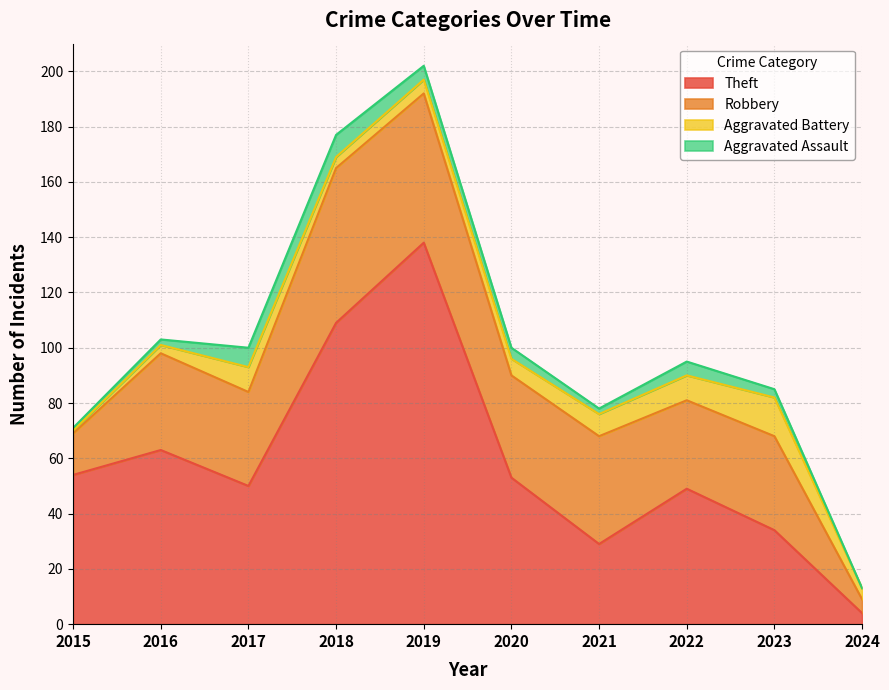

What are all the series names shown in the legend?

Theft, Robbery, Aggravated Battery, Aggravated Assault